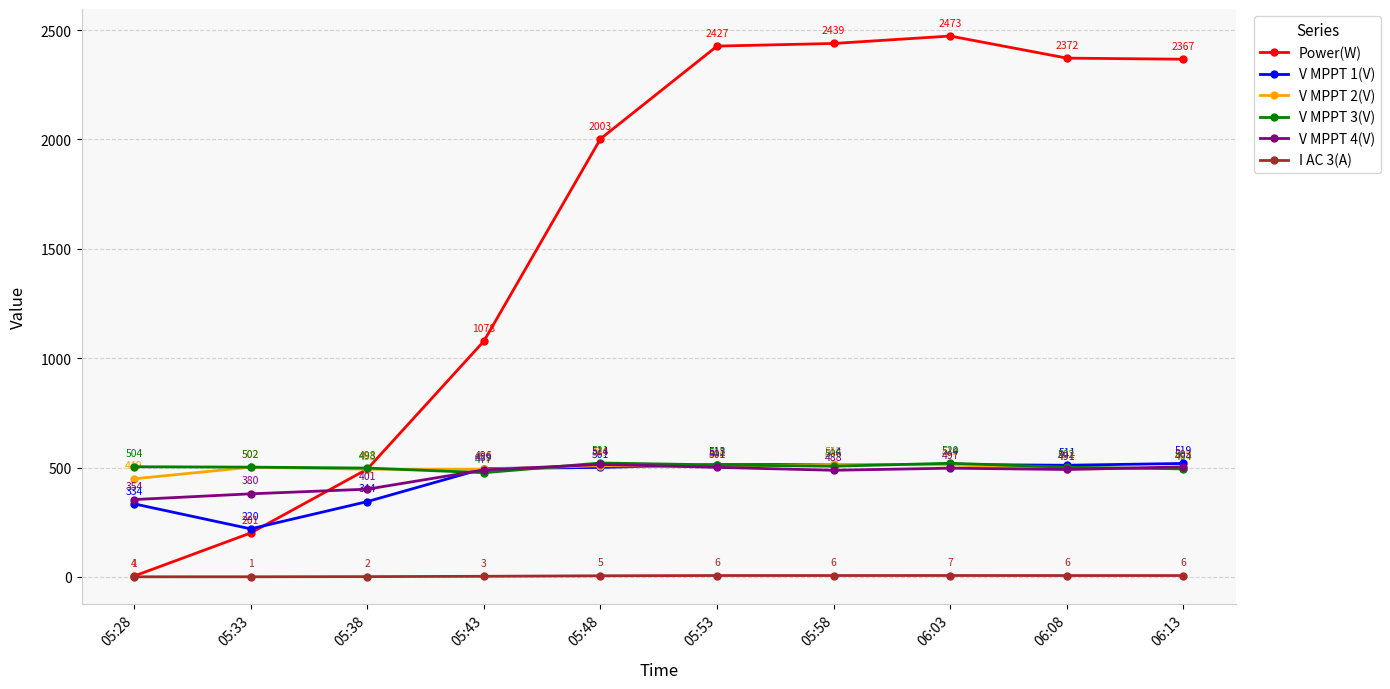

Which series has the widest spread of values?

Power(W)